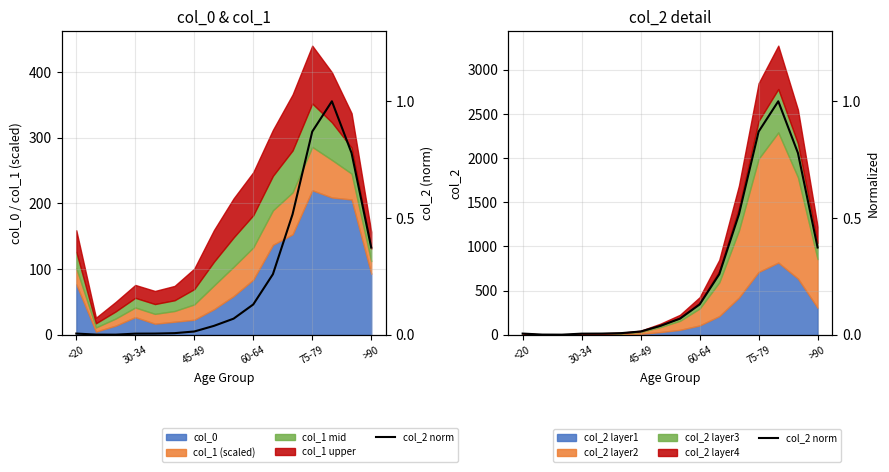

What is the value of the 13th point from the left?

0.9